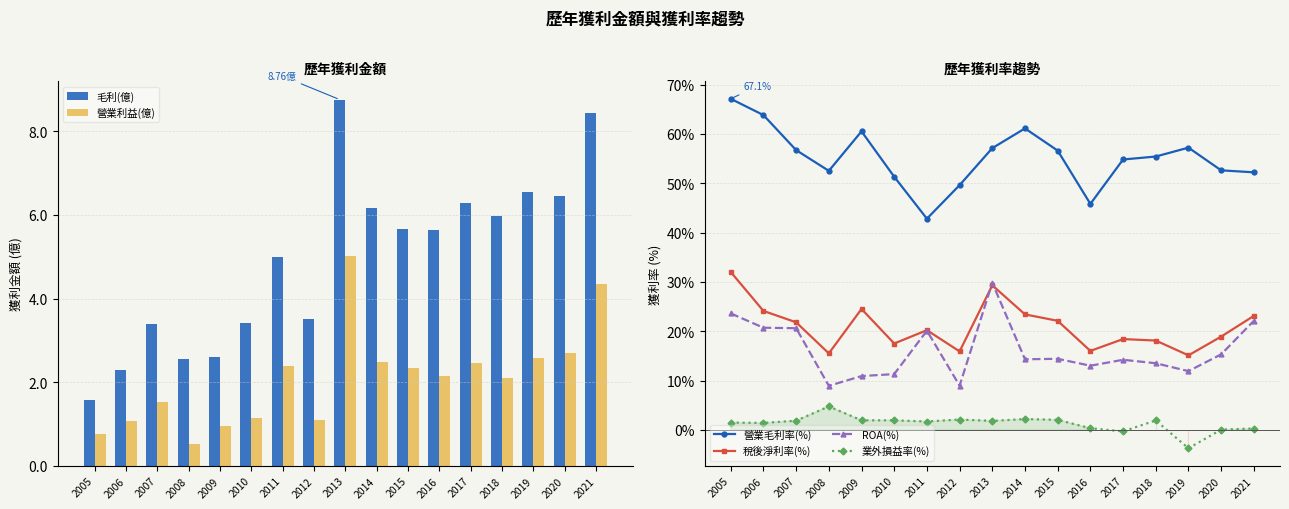

Which has a higher value, 2007 or 2012?

2012